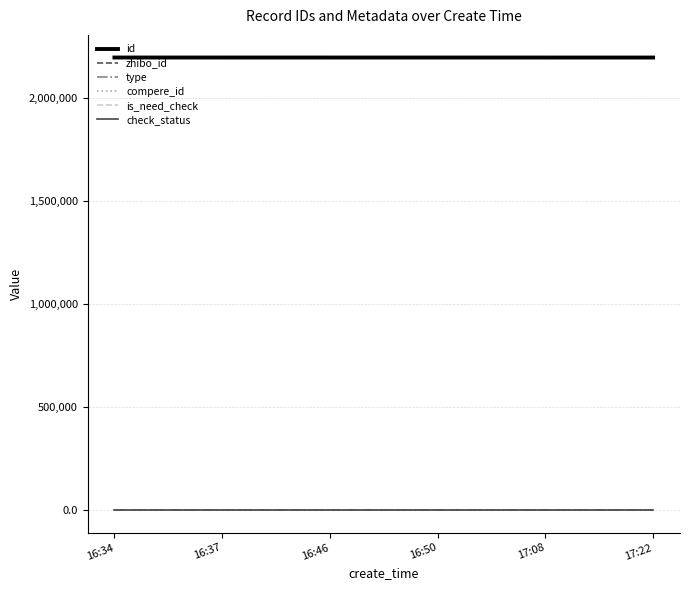

Read the id value at 16:50.

2198504